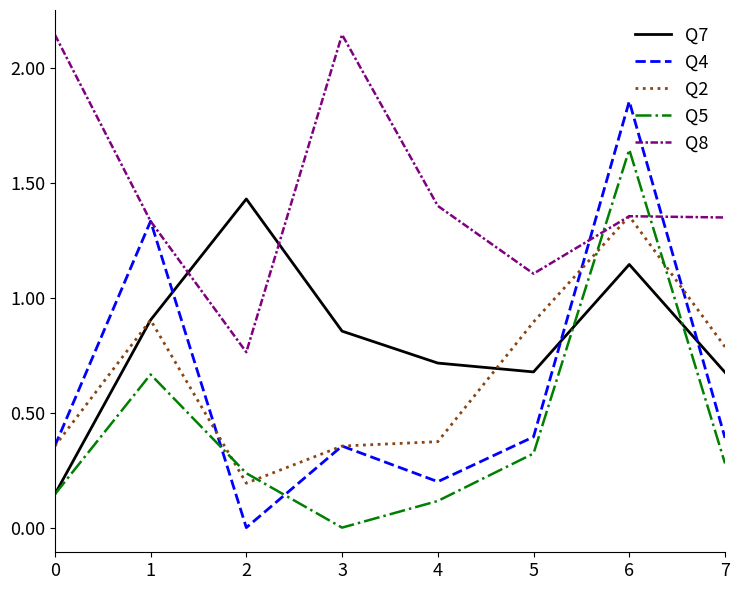

True or false: Q5 and Q2 cross at least once.

True